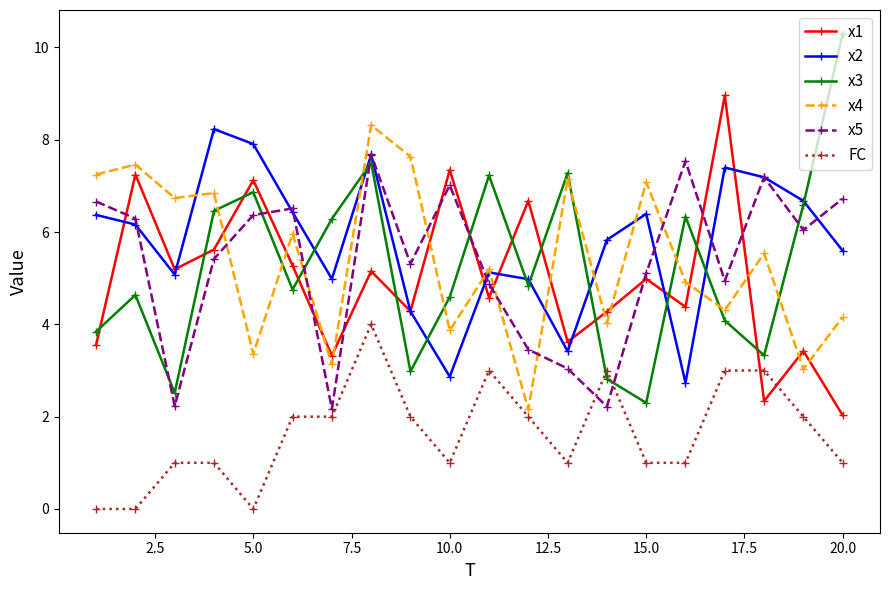

What is the difference between the second highest and minimum values in the x2 series?

5.2